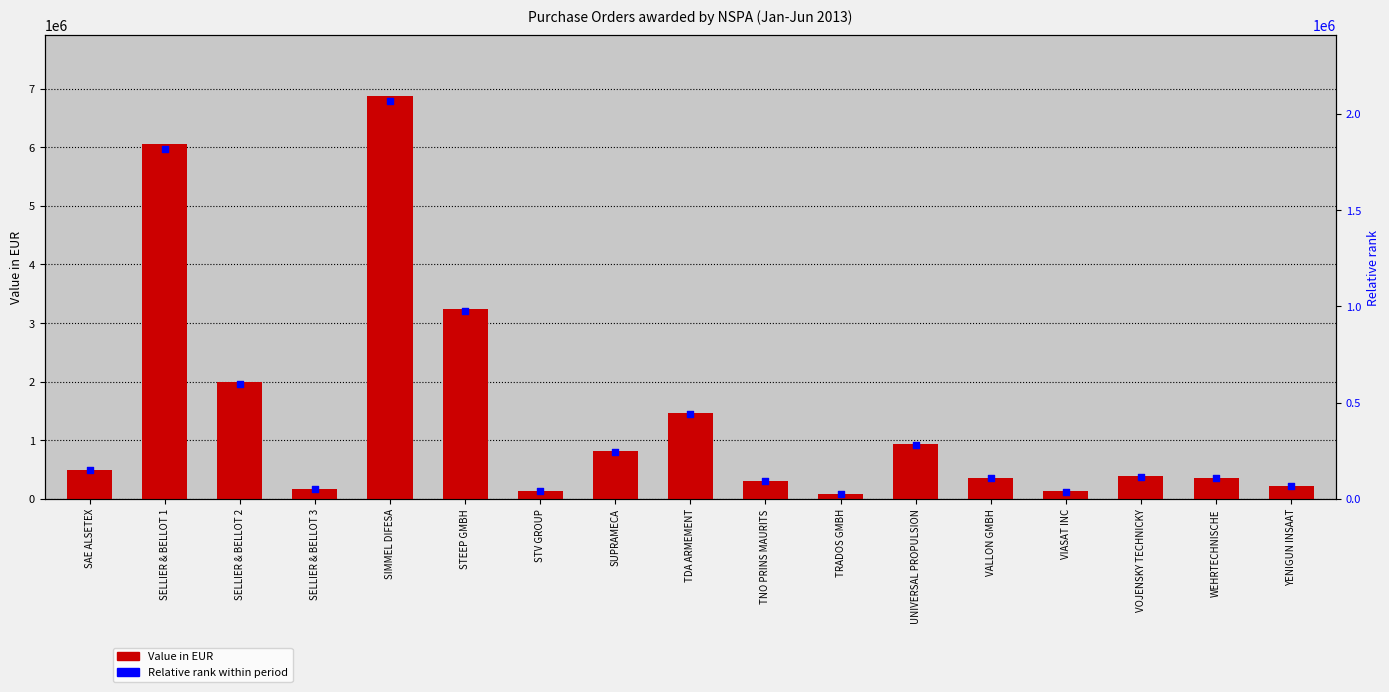

What is the total value across all series at SELLIER & BELLOT 3?

219375.0